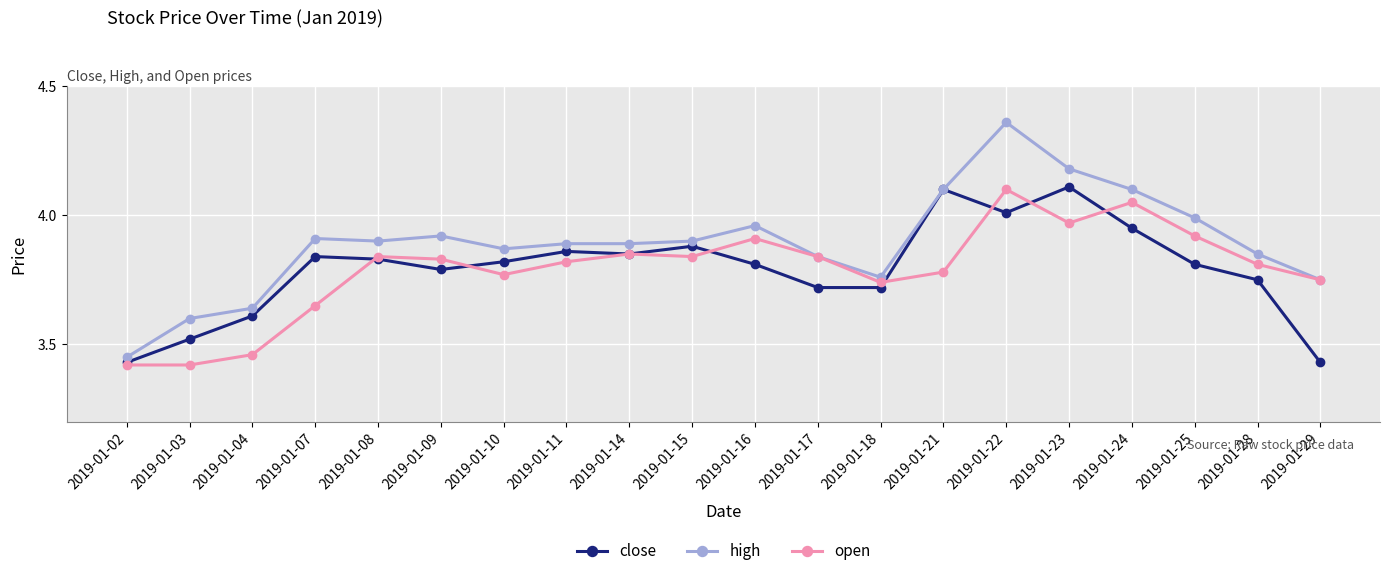

Rank the series at 2019-01-24 from lowest to highest value.

close, open, high